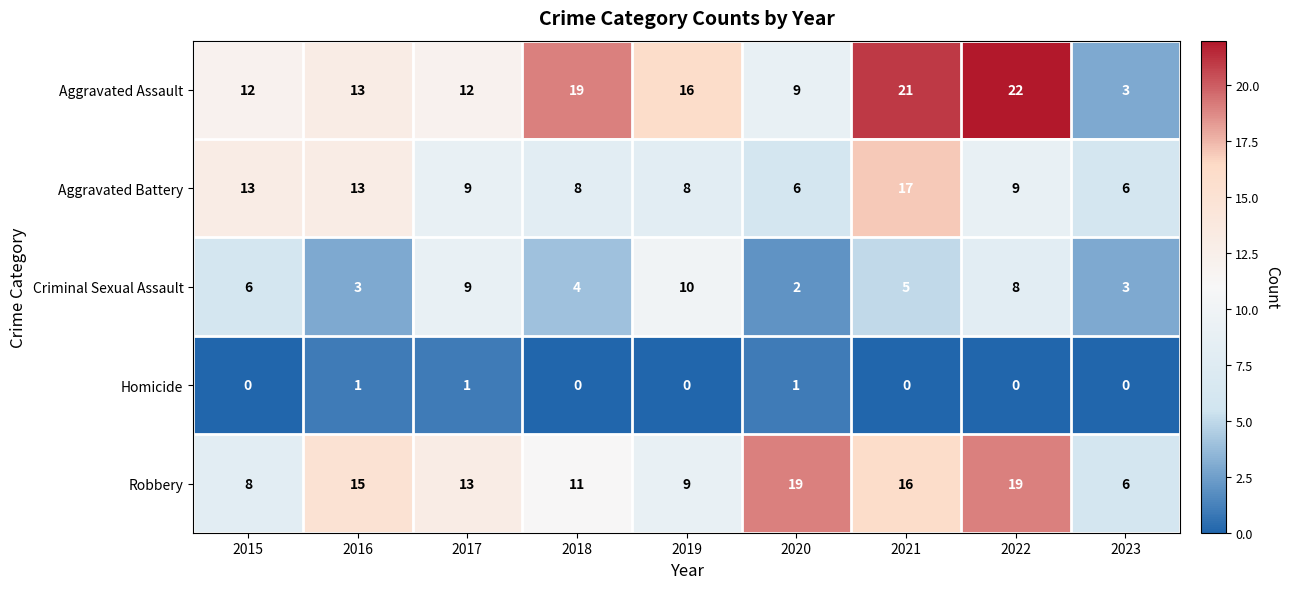

What is the sum of all Robbery values?

116